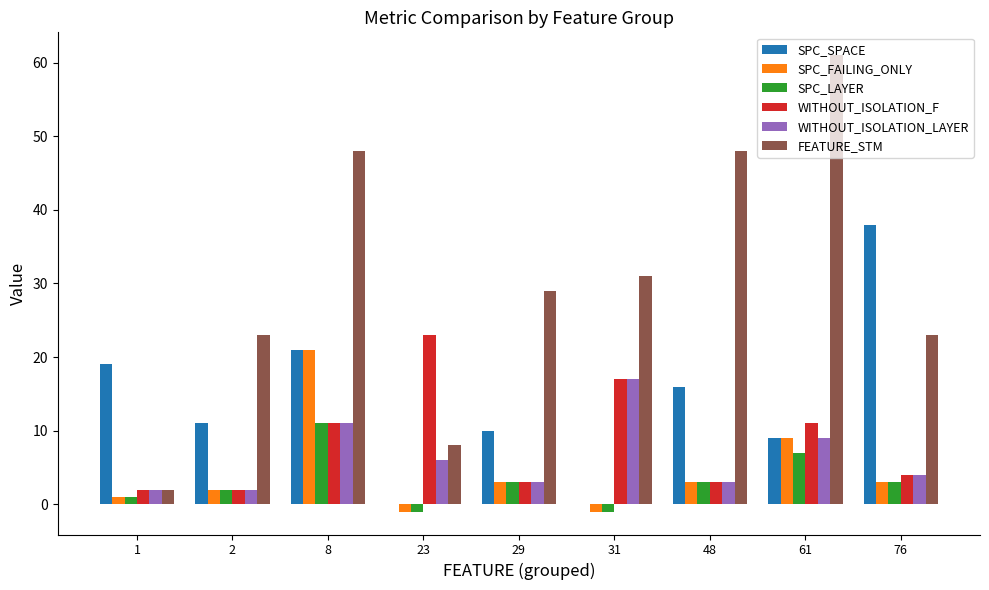

Count the number of data series in this chart.

6